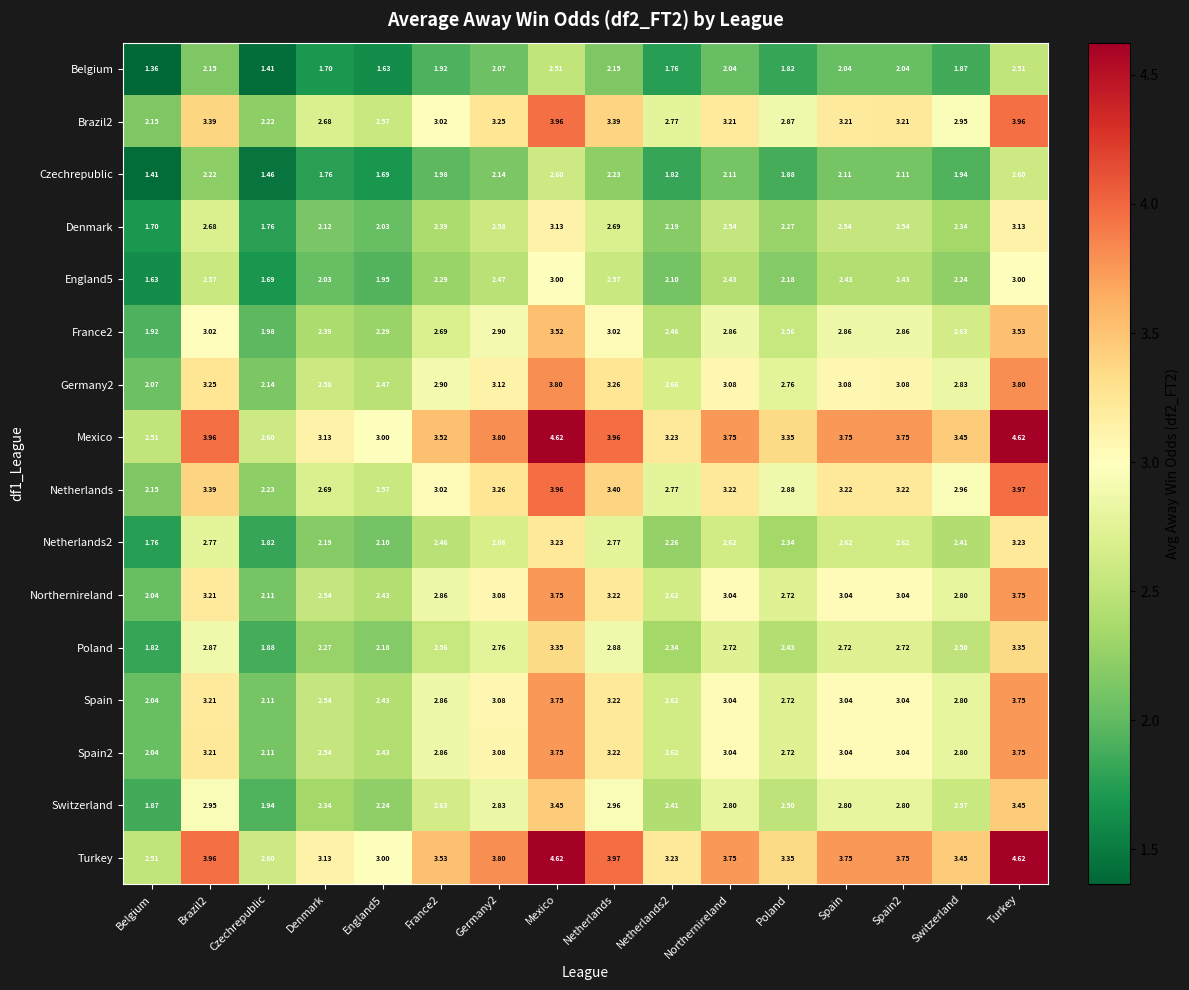

At which label does Northernireland reach its minimum?

Belgium